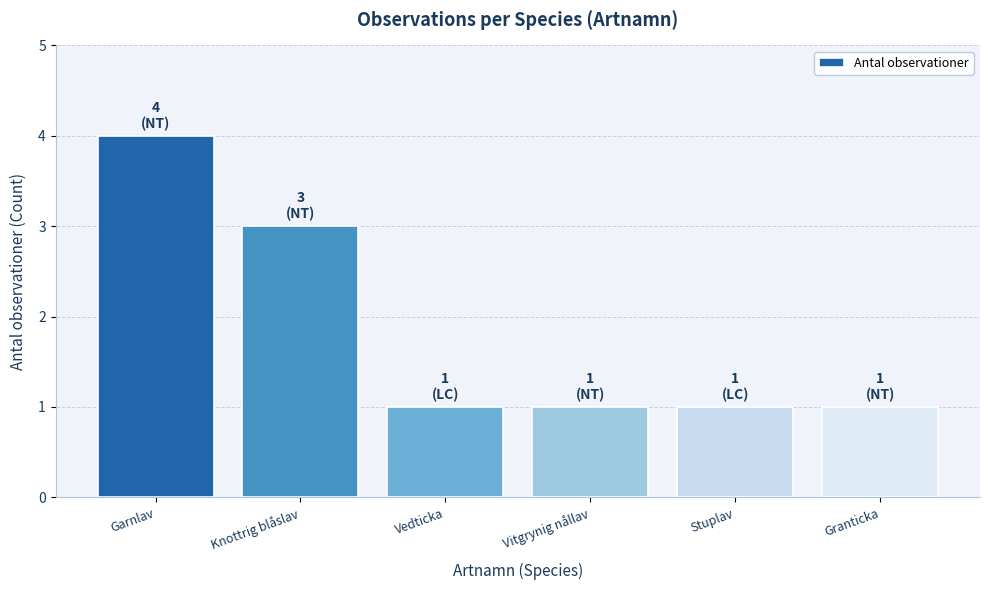

Is it true that the value at Stuplav is 1?

True